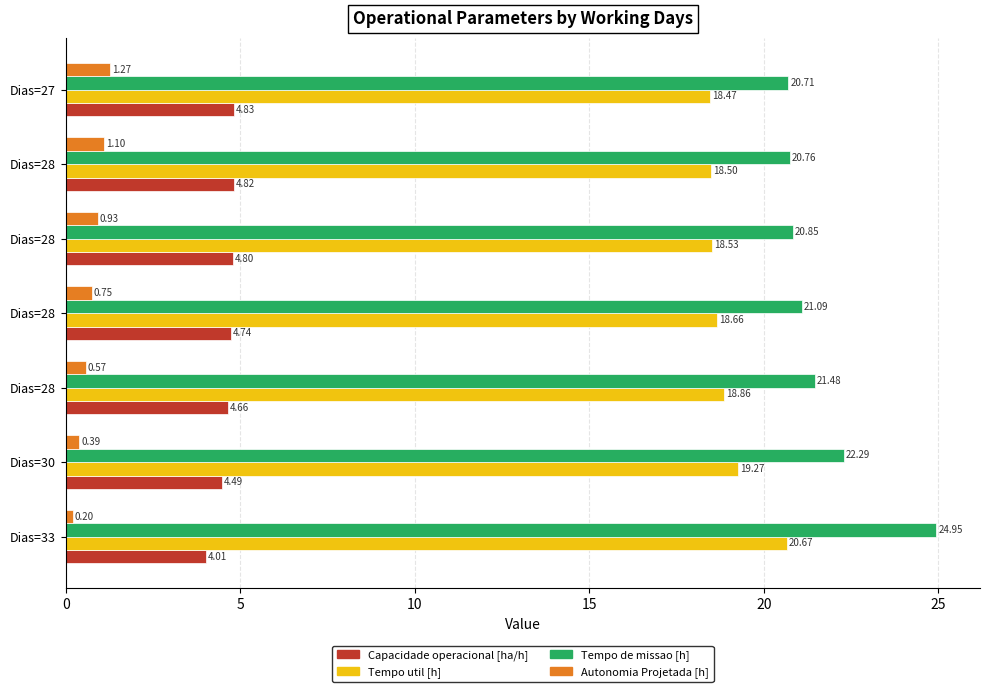

What are all the series names shown in the legend?

Capacidade operacional [ha/h], Tempo util [h], Tempo de missao [h], Autonomia Projetada [h]